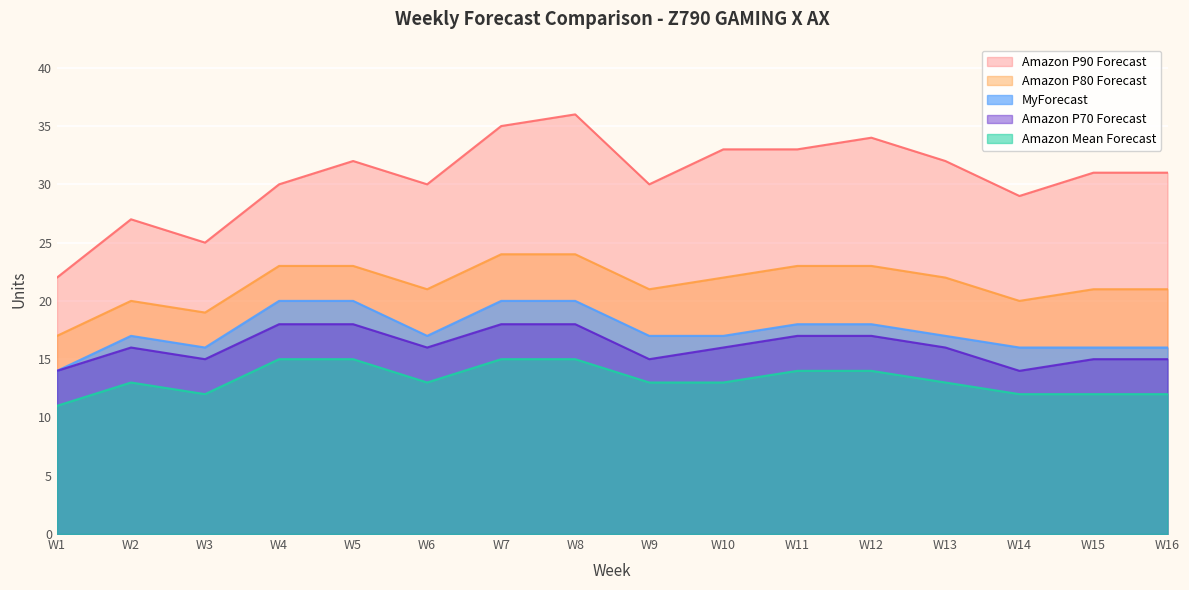

At which category is the sum across all series the highest?

W8